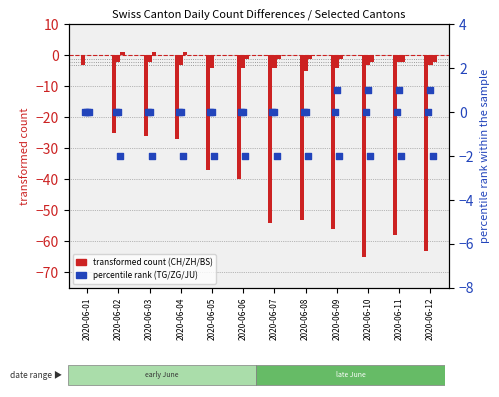

Which series has the widest spread of Y values?

CH